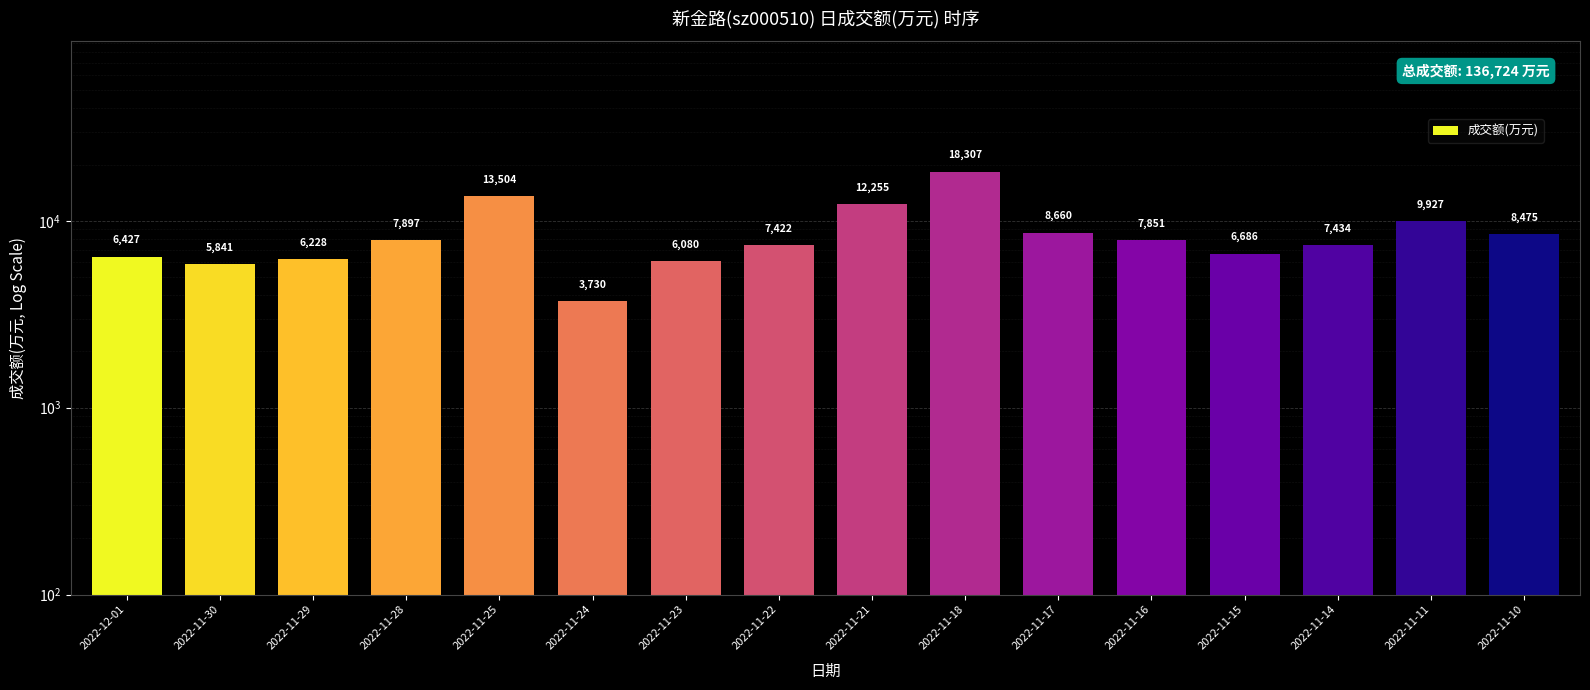

Reading left to right, what are all the values shown in this chart?

6427	5841	6228	7897	13504	3730	6080	7422	12255	18307	8660	7851	6686	7434	9927	8475